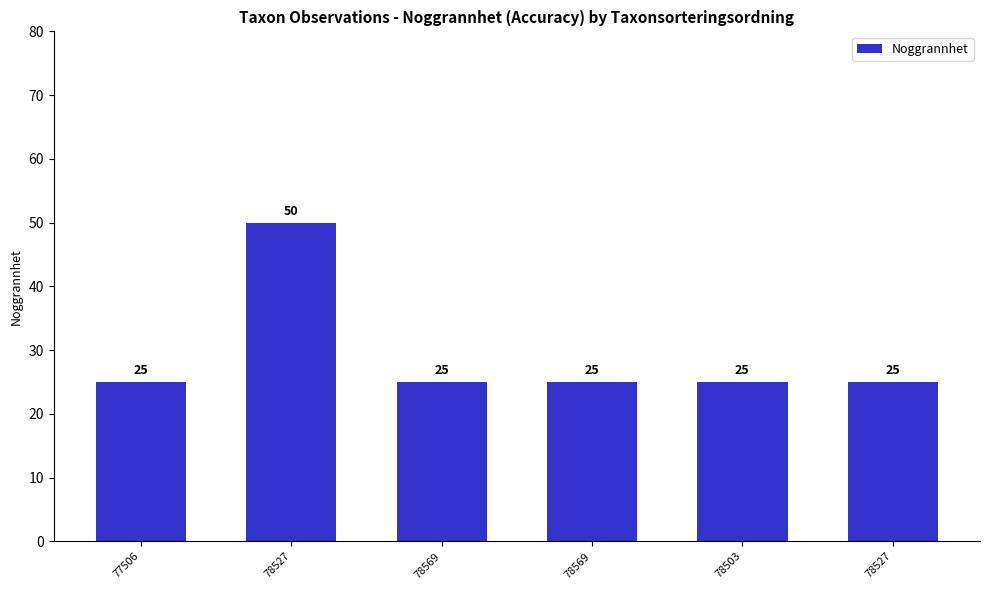

What is the sum of all values?

175